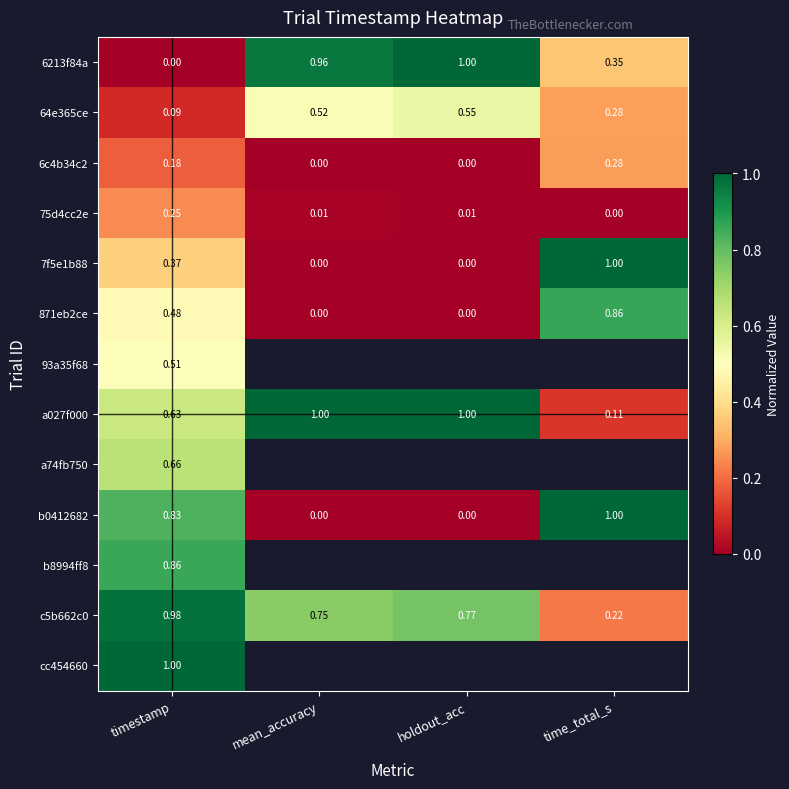

Where is 64e365ce nearest to the value 0?

timestamp